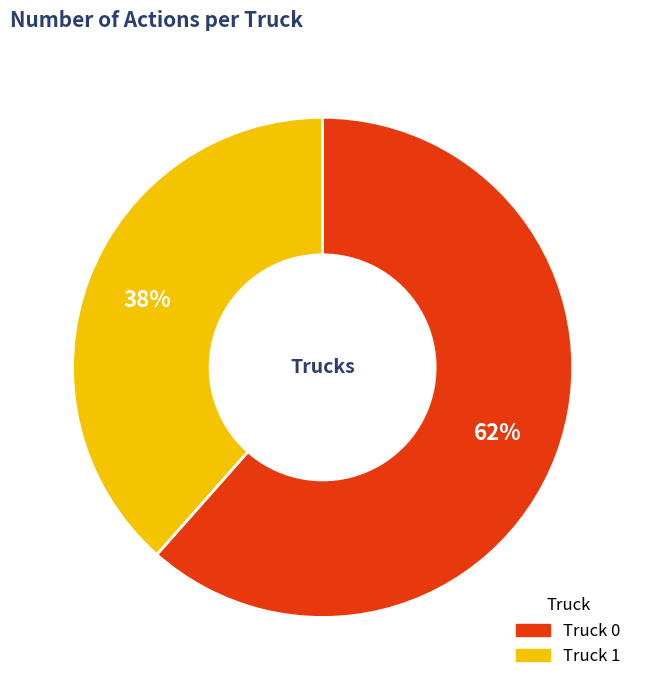

True or false: Truck 0 accounts for 70% of the total.

False